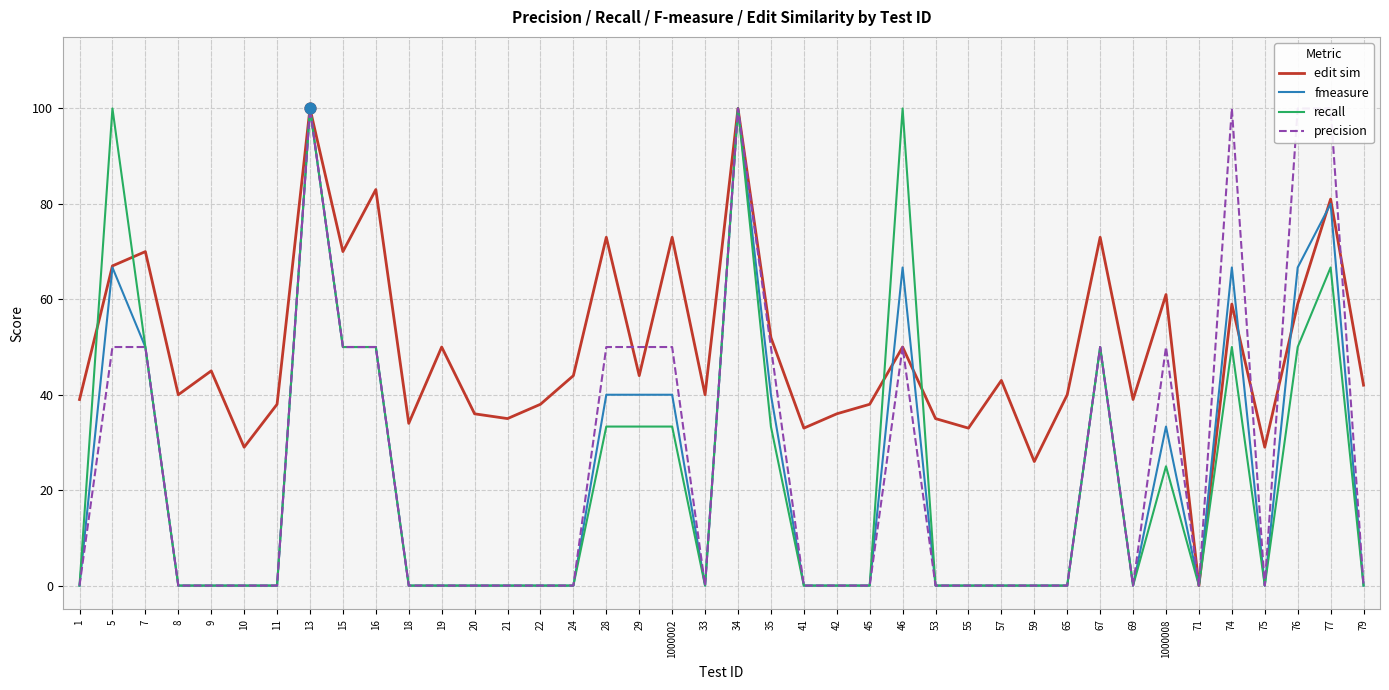

What is the total value across all series at 55?

33.0